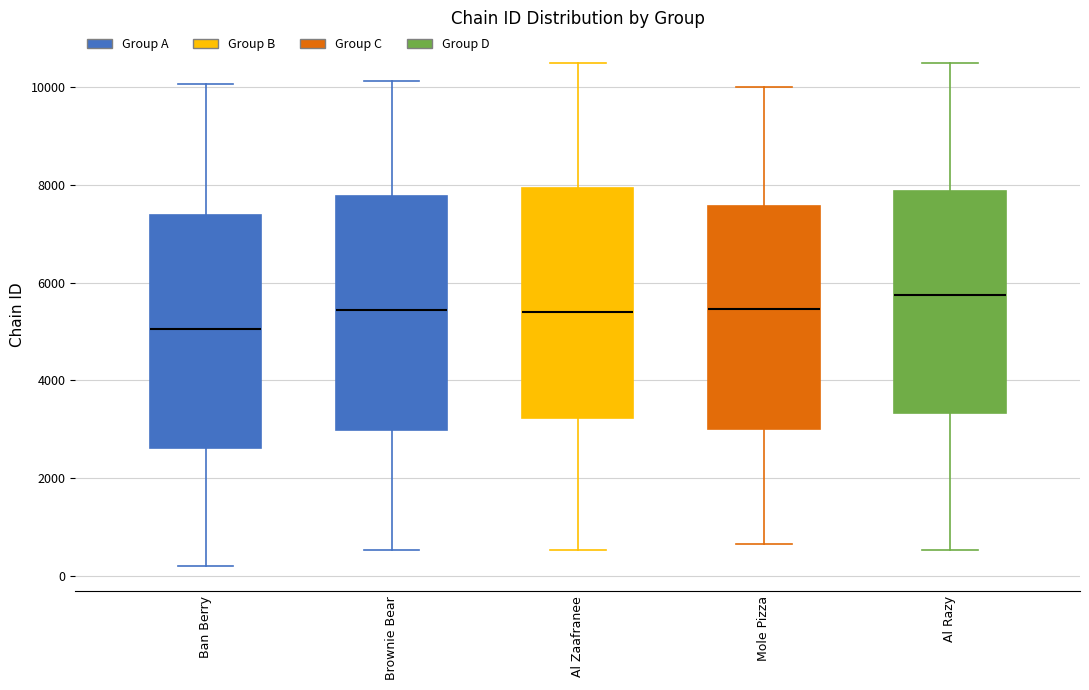

Reading left to right, transcribe this box plot: for each box, give where its median line is, the range the box spans, and where its two whiskers end, as read against the y-axis. The values are not printed on the chart, so give them approximately, as read against the axis.

Ban Berry: median 5000, box 2600 to 7400, whiskers 200 to 10000
Brownie Bear: median 5400, box 3000 to 7800, whiskers 600 to 10200
Al Zaafranee: median 5400, box 3200 to 8000, whiskers 600 to 10400
Mole Pizza: median 5400, box 3000 to 7600, whiskers 600 to 10000
Al Razy: median 5800, box 3400 to 7800, whiskers 600 to 10400